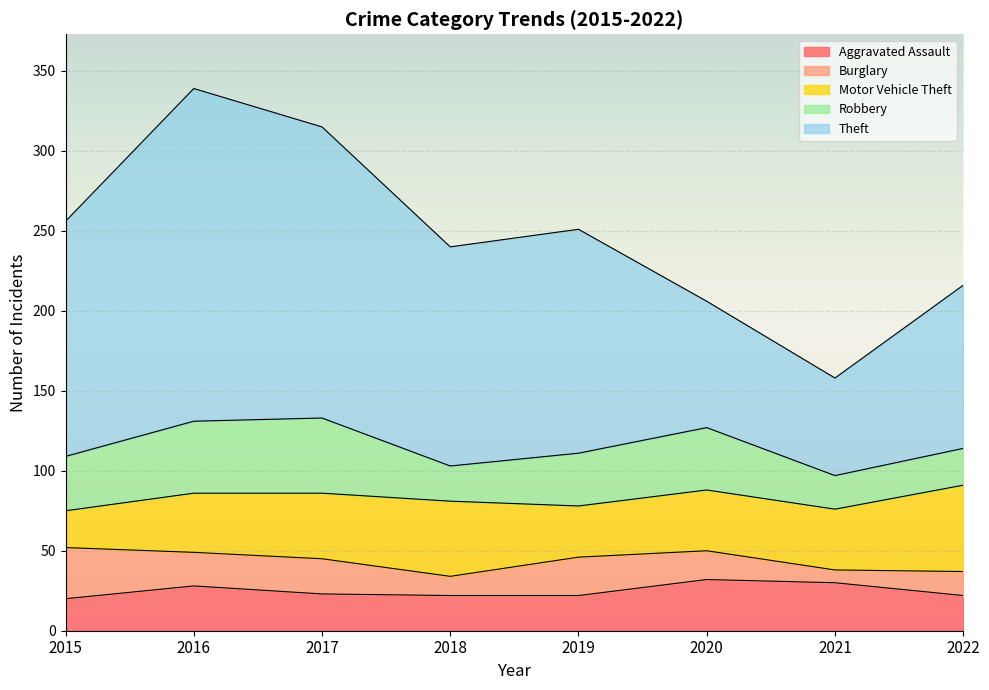

Where do Aggravated Assault and Robbery first cross each other?

2020 and 2021